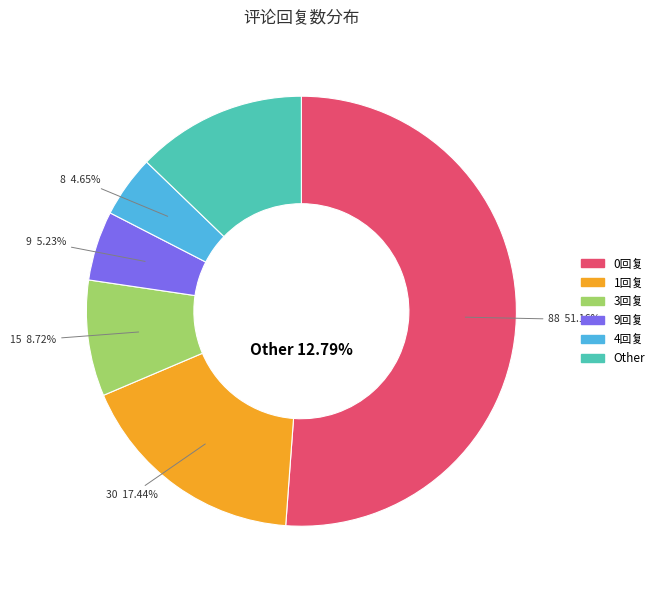

Is there any slice that represents more than half of the pie?

Yes